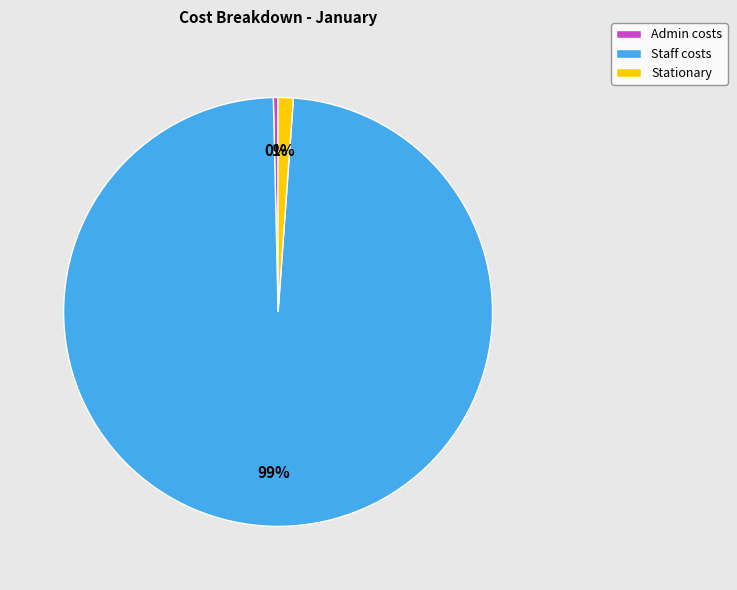

The Staff costs slice represents 89% of the pie. True or false?

False